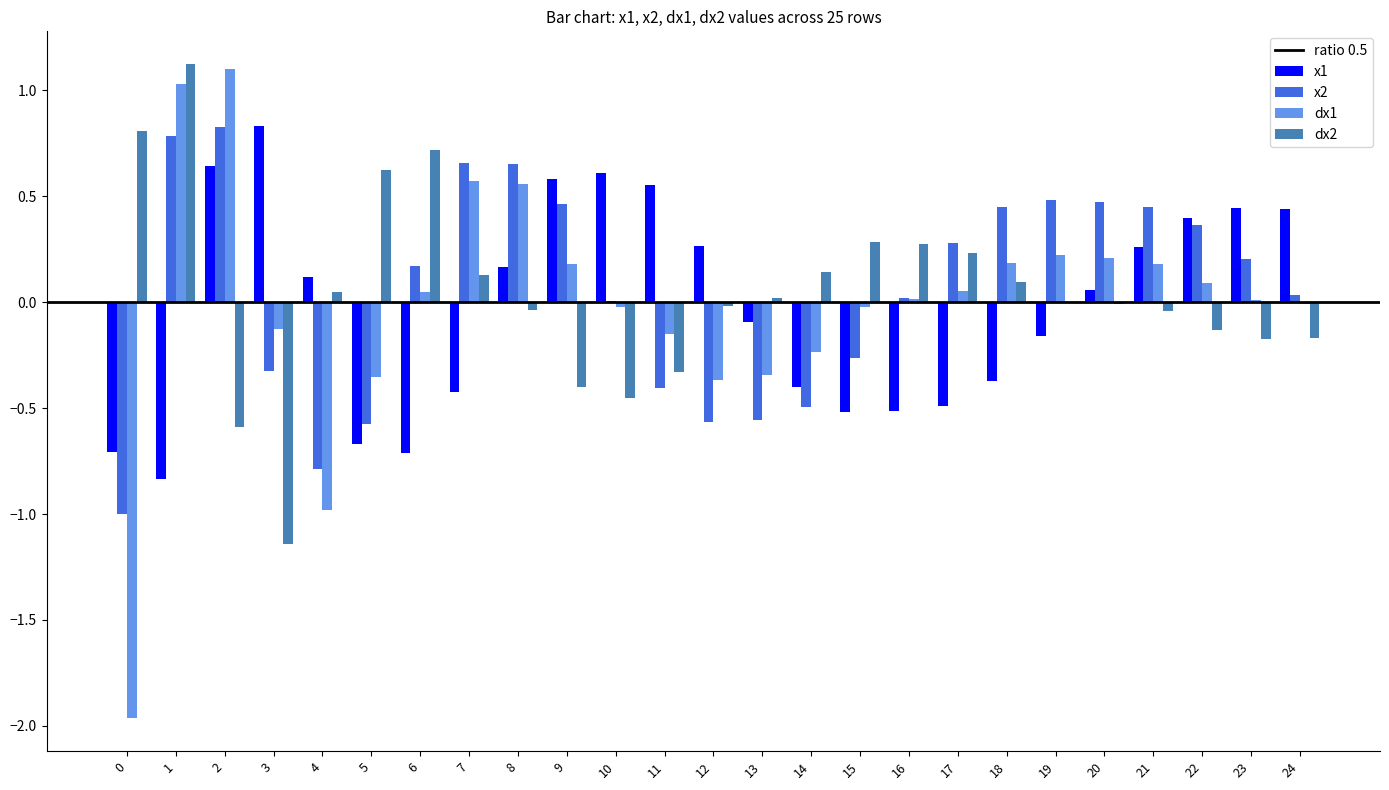

Is the value of dx1 at 14 greater than the value of x2 at 8?

No